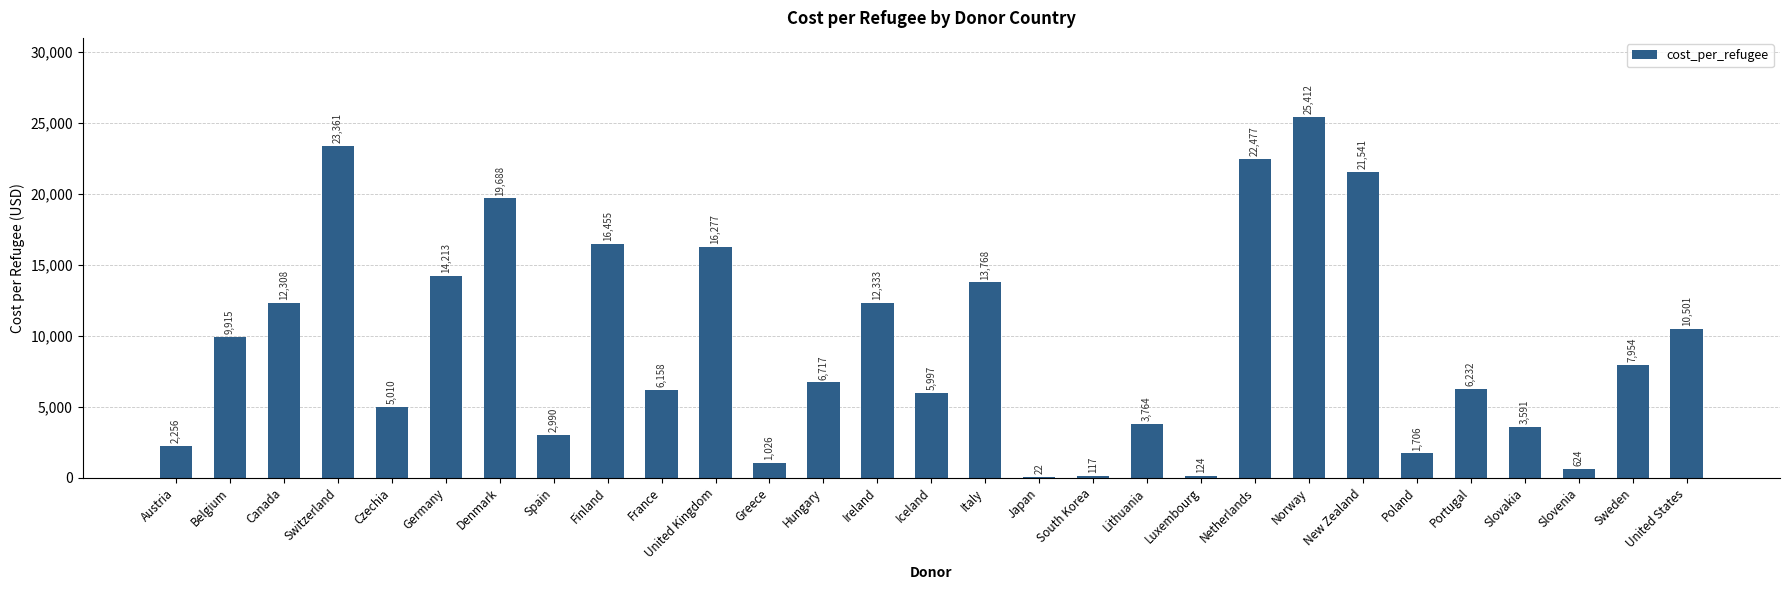

What is the change in value from Czechia to South Korea?

-4893.1